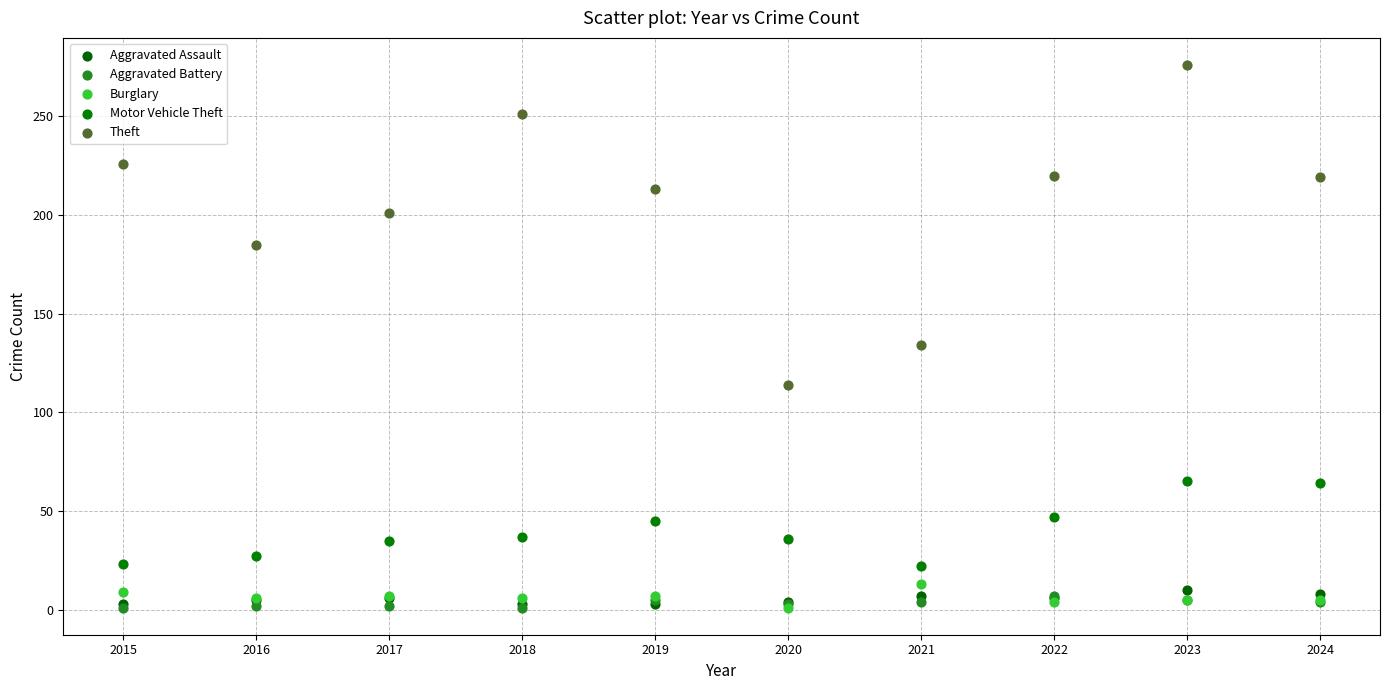

Which series reaches the maximum Y coordinate?

Theft